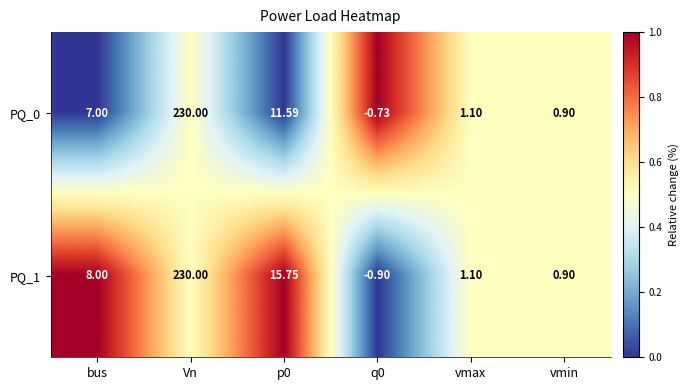

What is the spread (max minus min) of values at bus?

1.0